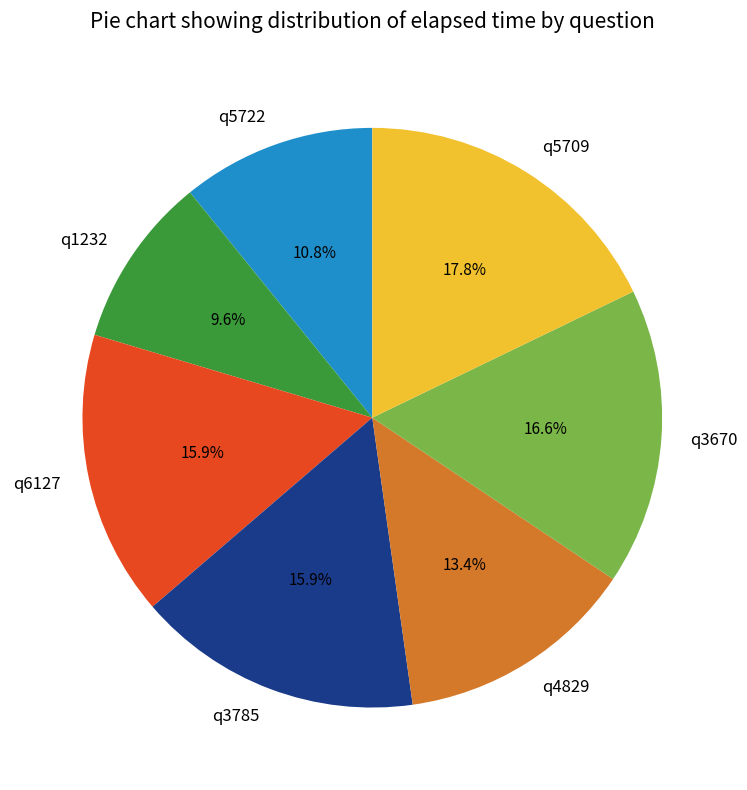

Count the number of slices in the pie.

7